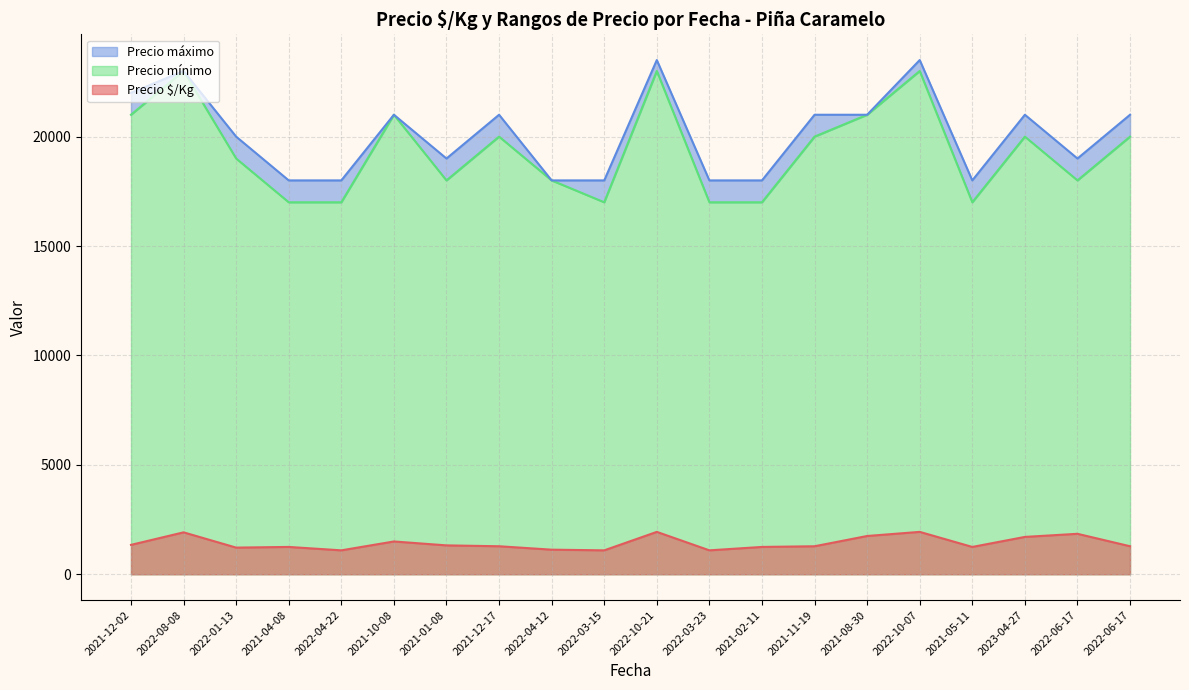

In Precio máximo, how many points are higher than both neighbors (excluding endpoints)?

6